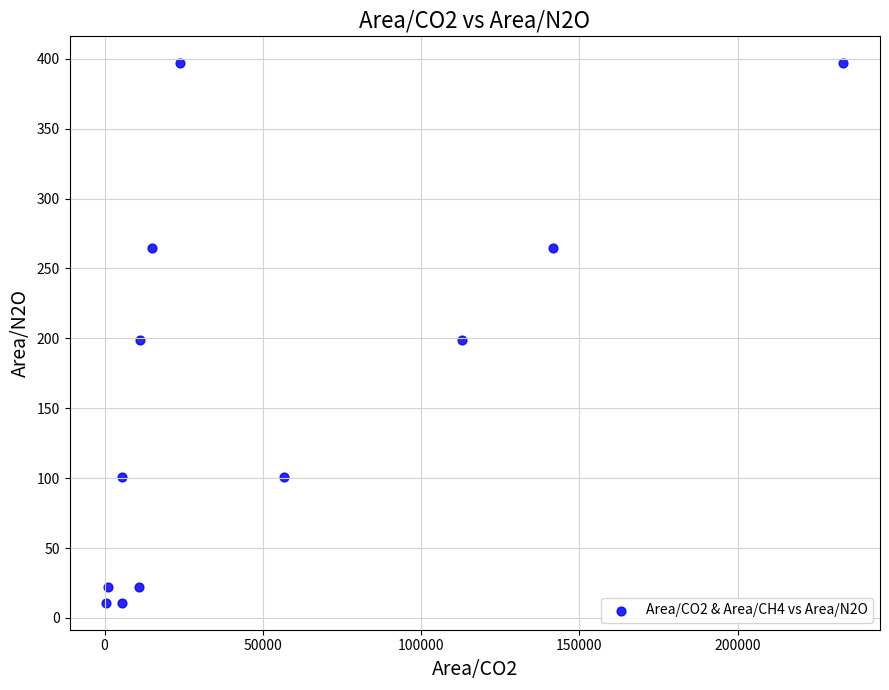

What is the range of X values (max minus min)?

232715.9